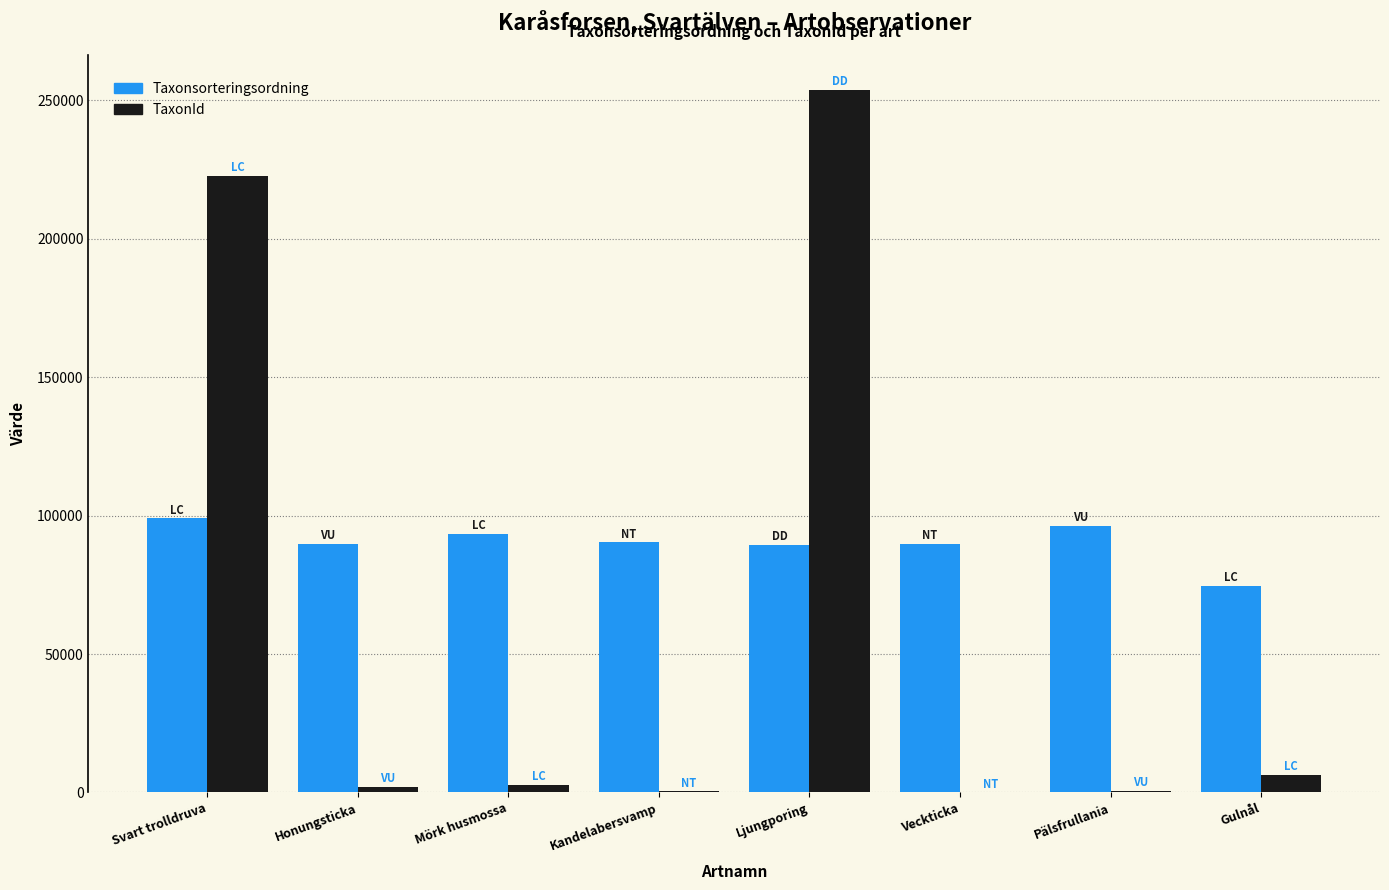

Is the value of TaxonId at Kandelabersvamp greater than the value of Taxonsorteringsordning at Ljungporing?

No